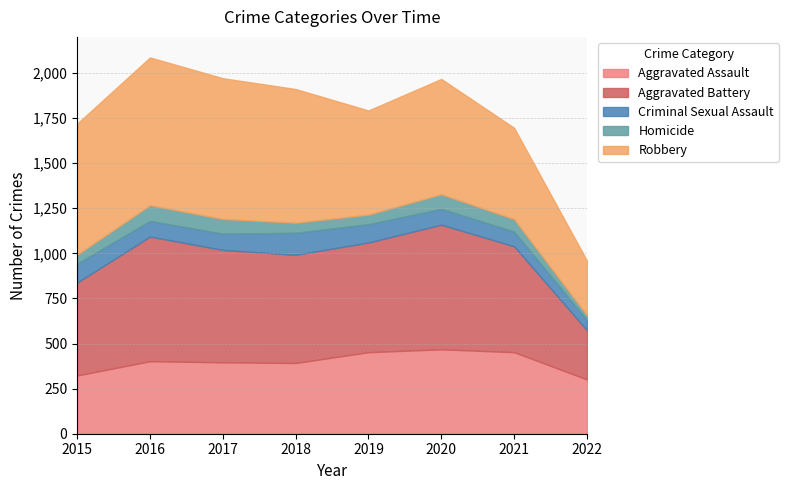

At 2017, list the series in order from largest to smallest.

Robbery, Aggravated Battery, Aggravated Assault, Criminal Sexual Assault, Homicide